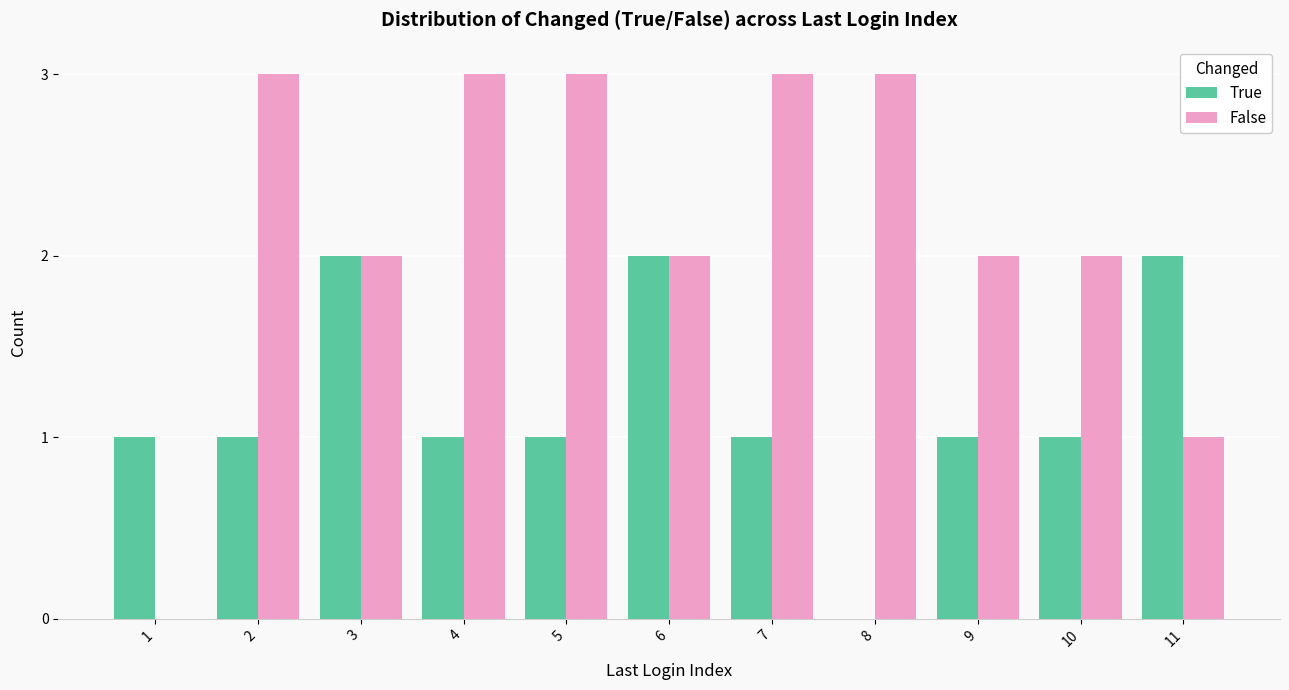

What is the greatest value displayed?

3